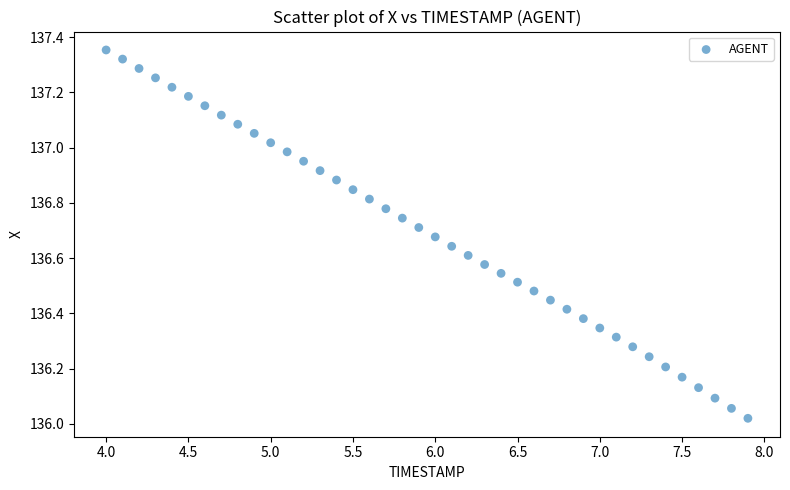

What is the range of X values (max minus min)?

3.9